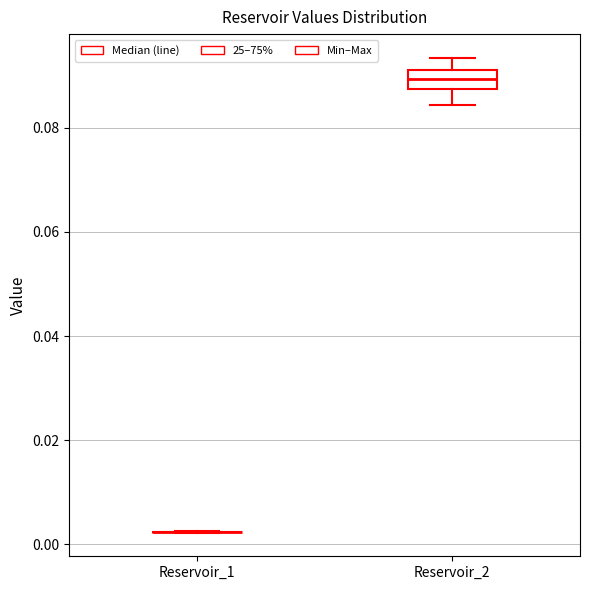

Where does the lower whisker of the box for Reservoir_2 end on the y-axis? The values are not printed on the chart, so give them approximately, as read against the axis.

0.084